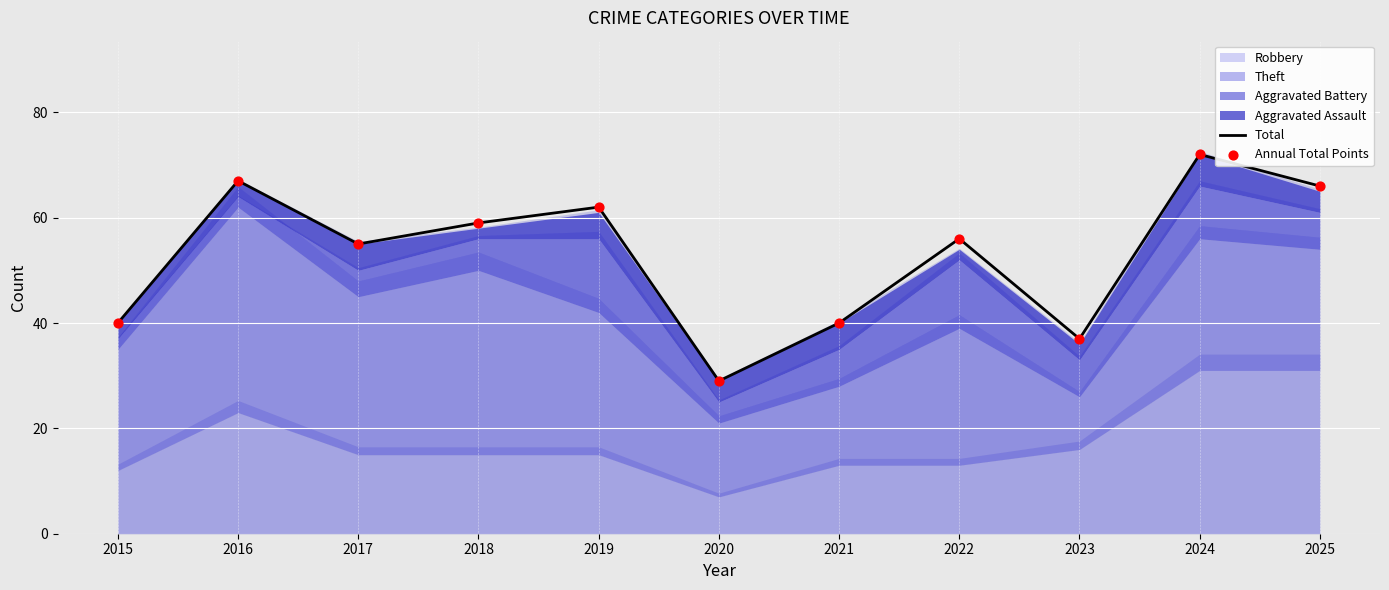

Which series has the largest total across all categories?

Total